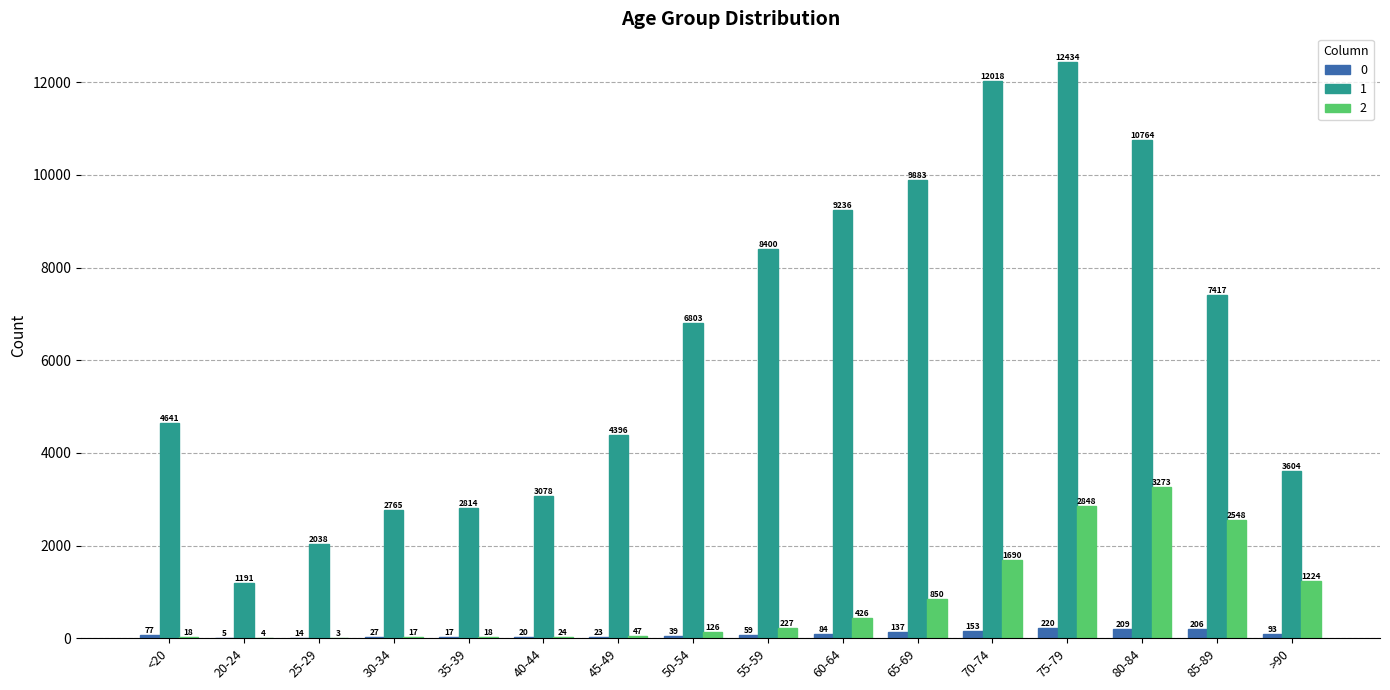

Which category has the highest value across all series?

75-79